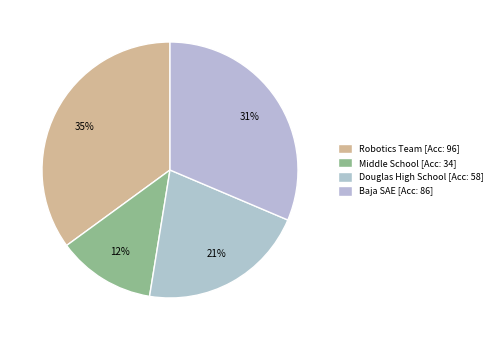

Is it true that Douglas High School is 21% of the pie?

True